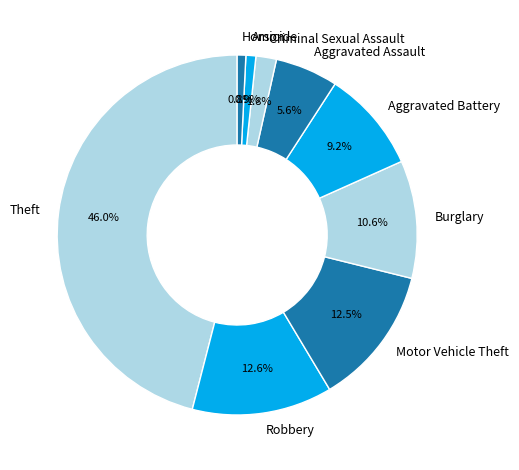

What percentage is the Aggravated Battery slice, to the nearest percent?

9%